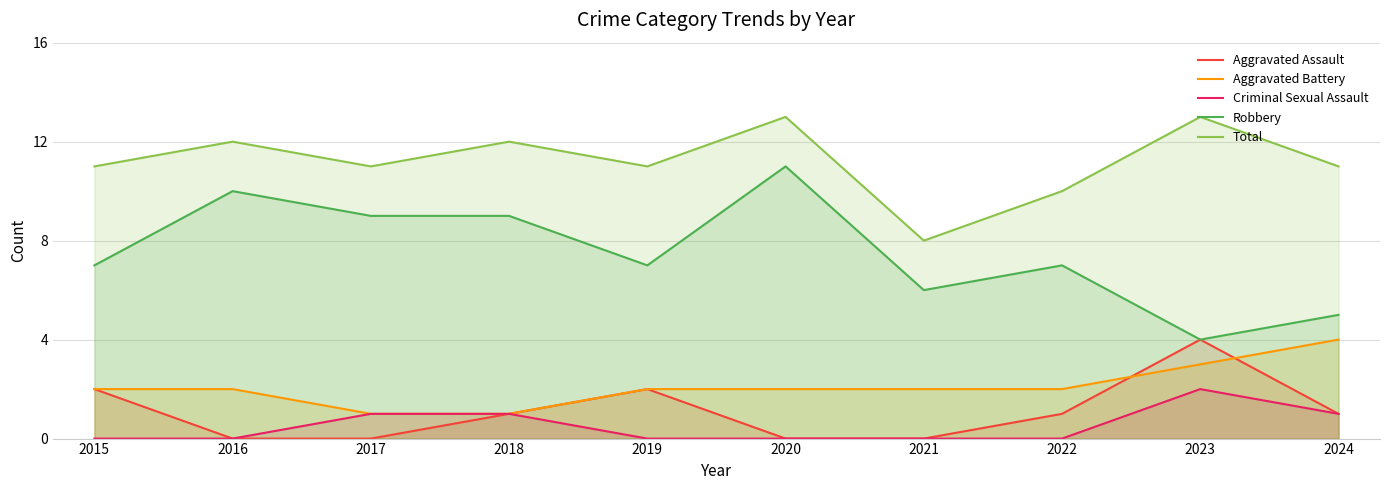

What is the highest value of the Aggravated Battery series?

4